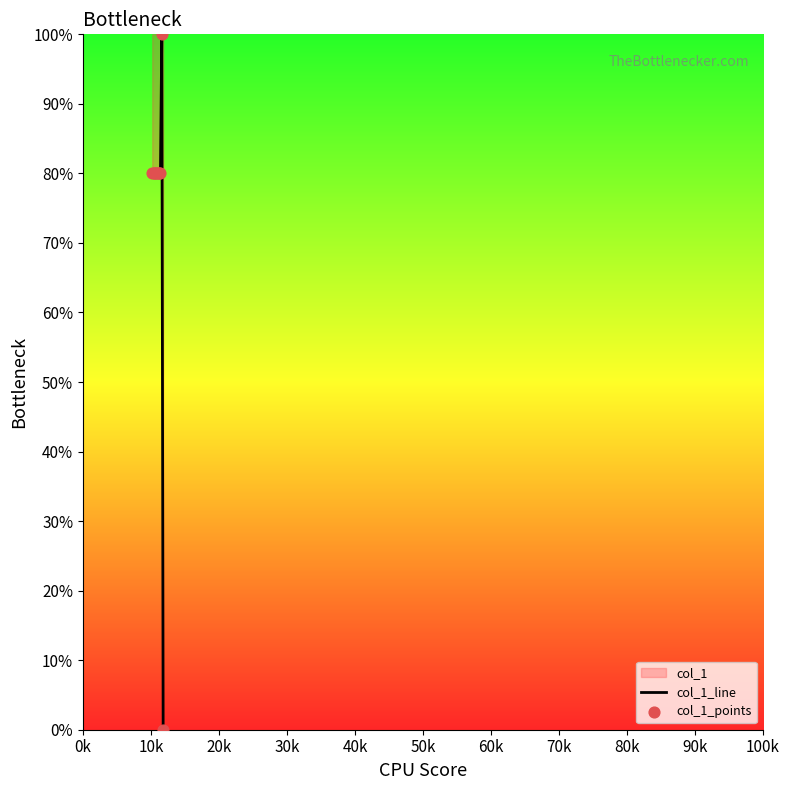

What is the greatest value displayed?

100.0